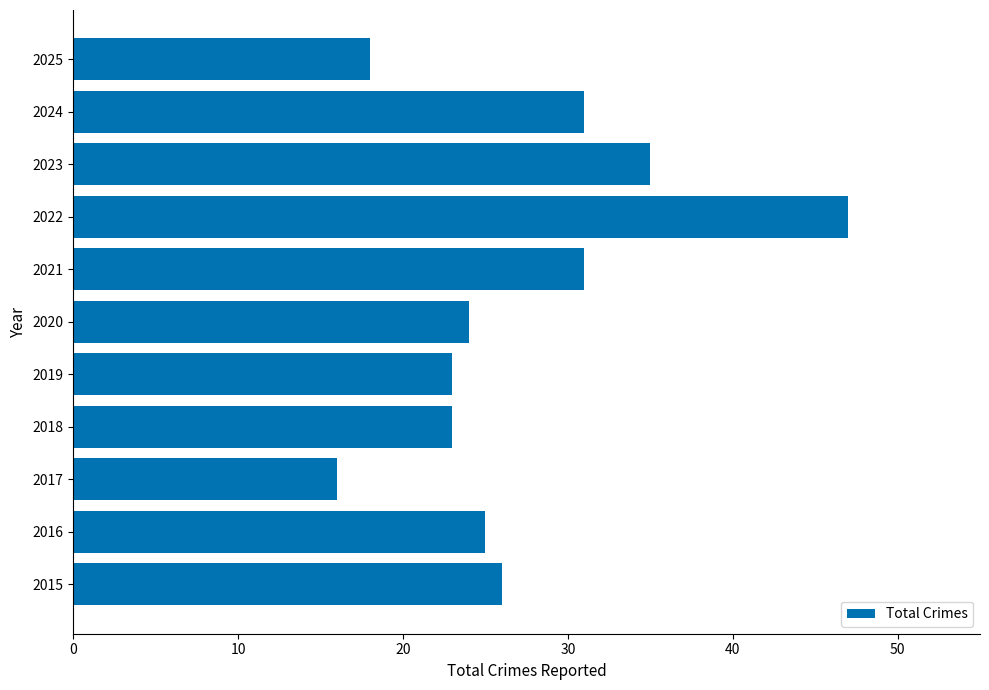

The chart shows a value of 31 at 2024. True or false?

True